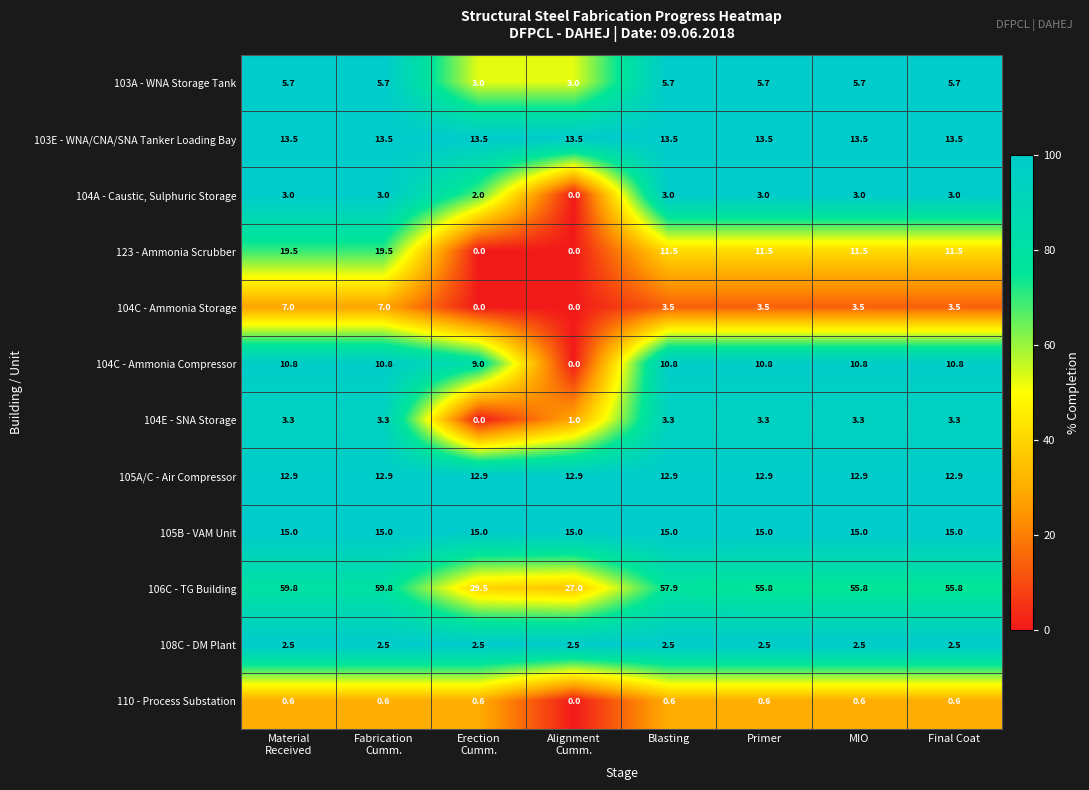

What is the greatest value displayed?

59.8